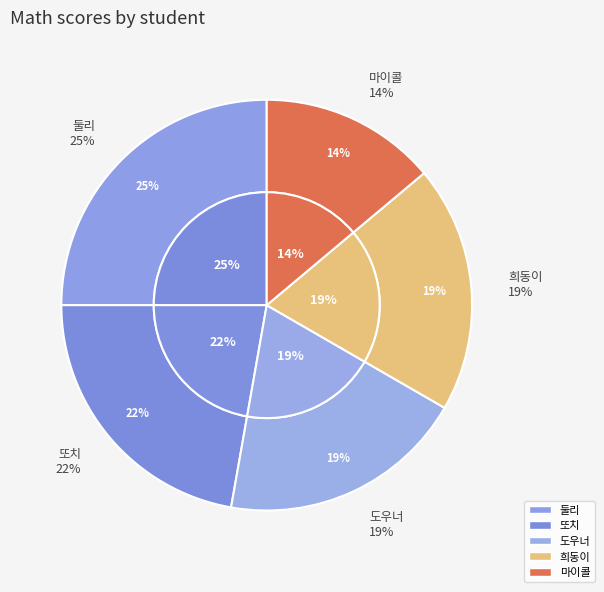

The 도우너 slice represents 30% of the pie. True or false?

False